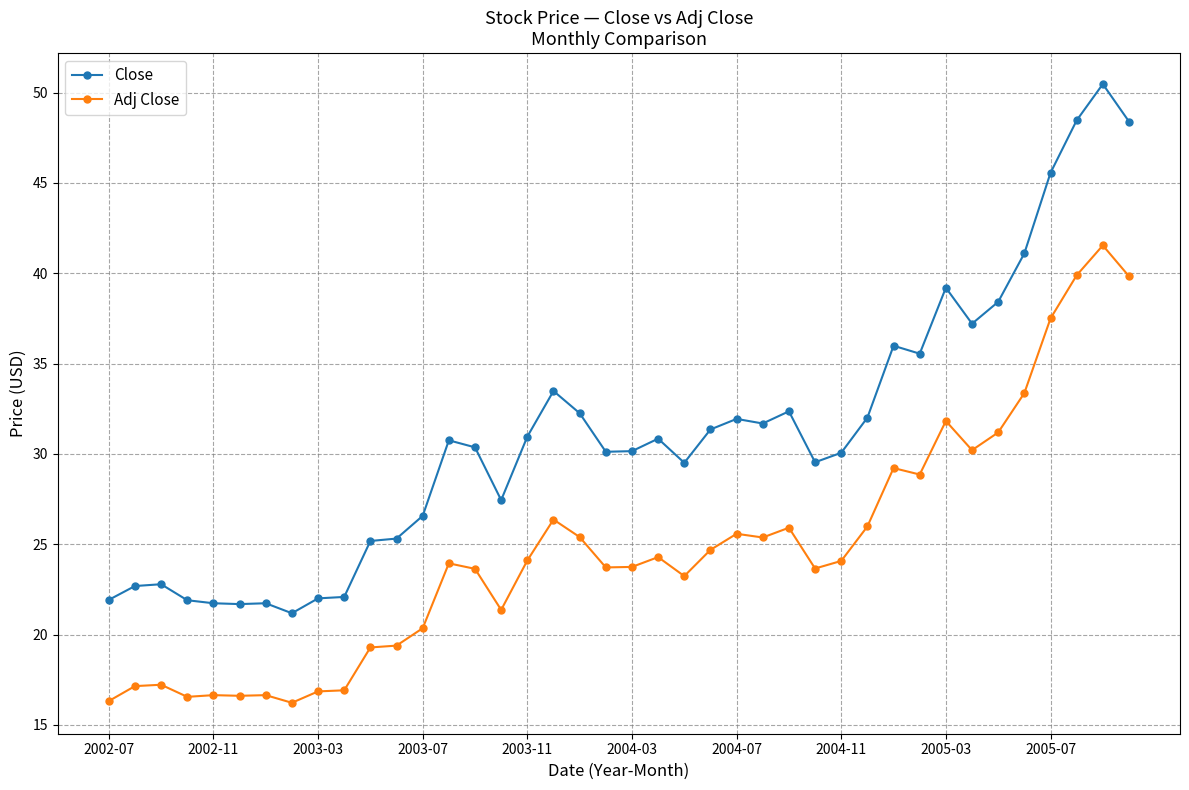

Which series has the largest total across all categories?

Close